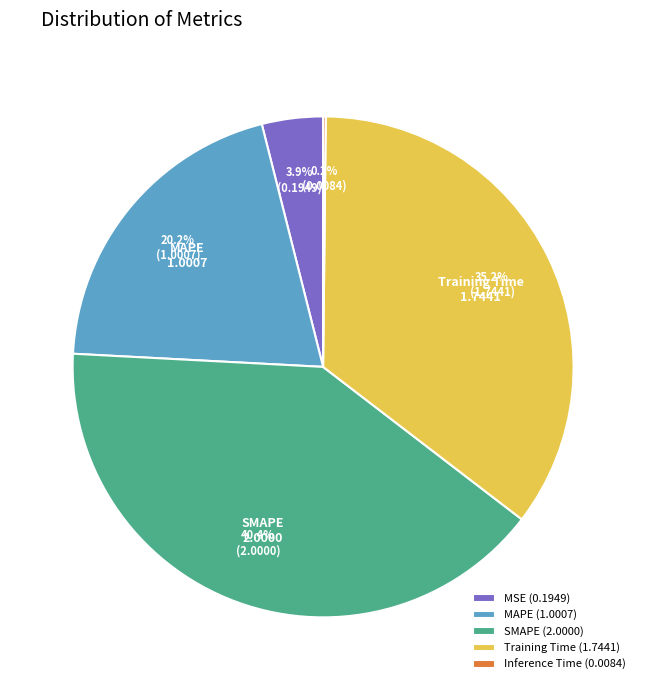

How much of the chart is everything except MSE (0.1949)?

96.1%